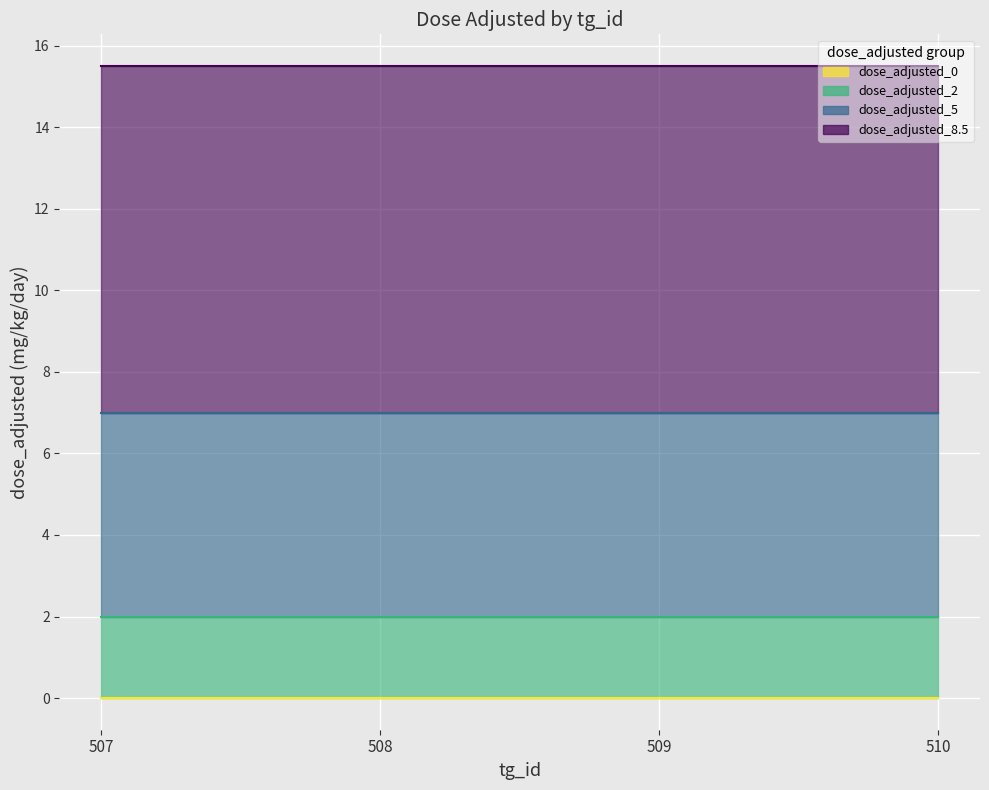

List the labels in order of dose_adjusted_5 value, smallest first.

507, 508, 509, 510